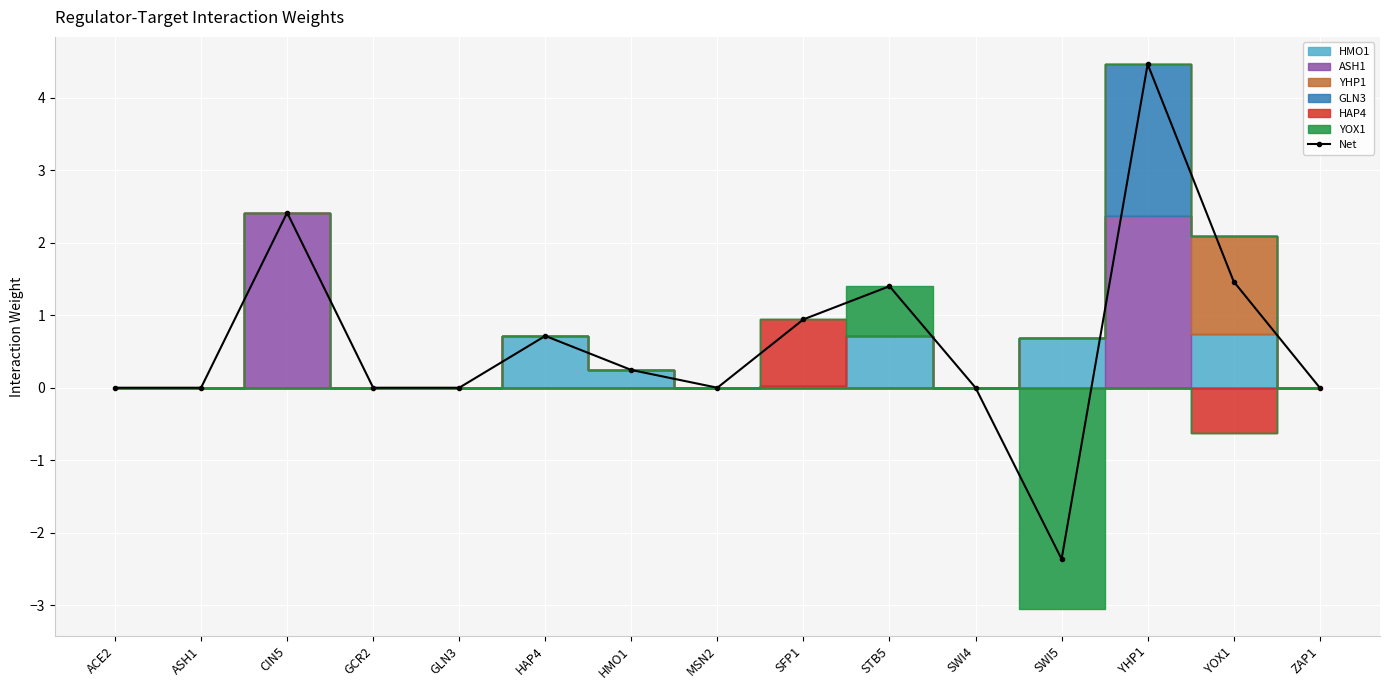

What is the difference between the values at ASH1 and SFP1?

0.9